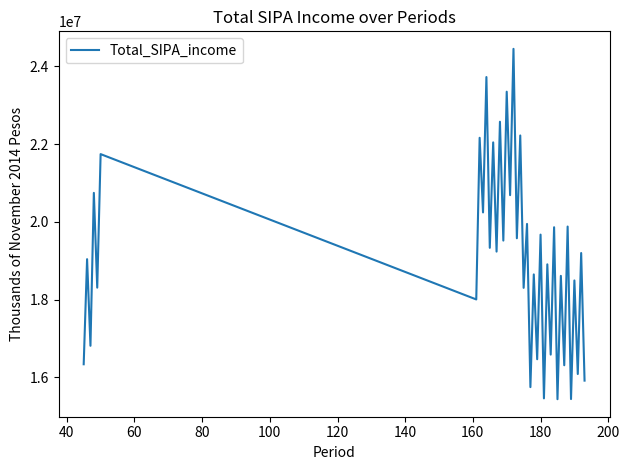

What is the difference between the maximum and minimum values?

9009881